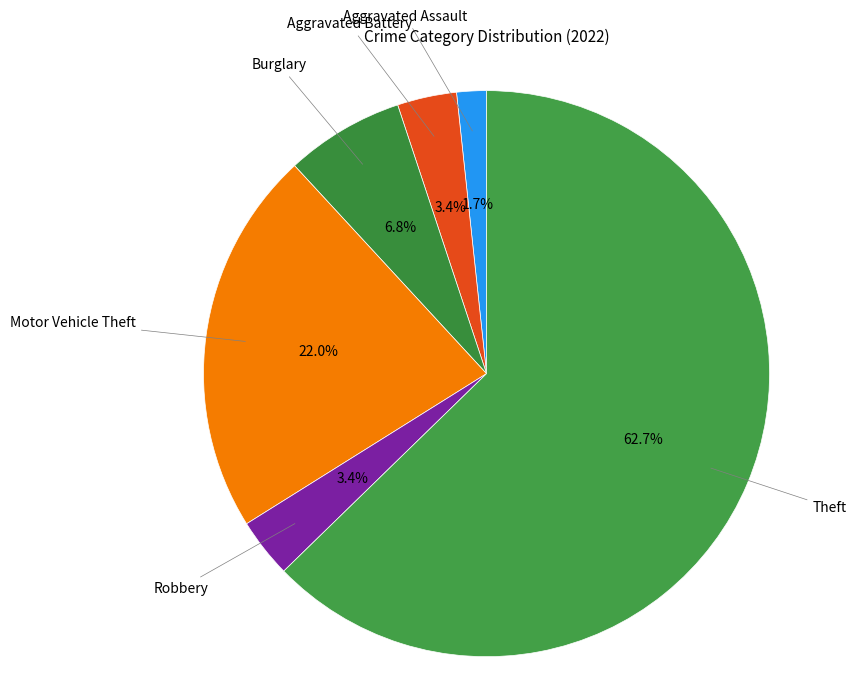

How many segments does this pie chart have?

6